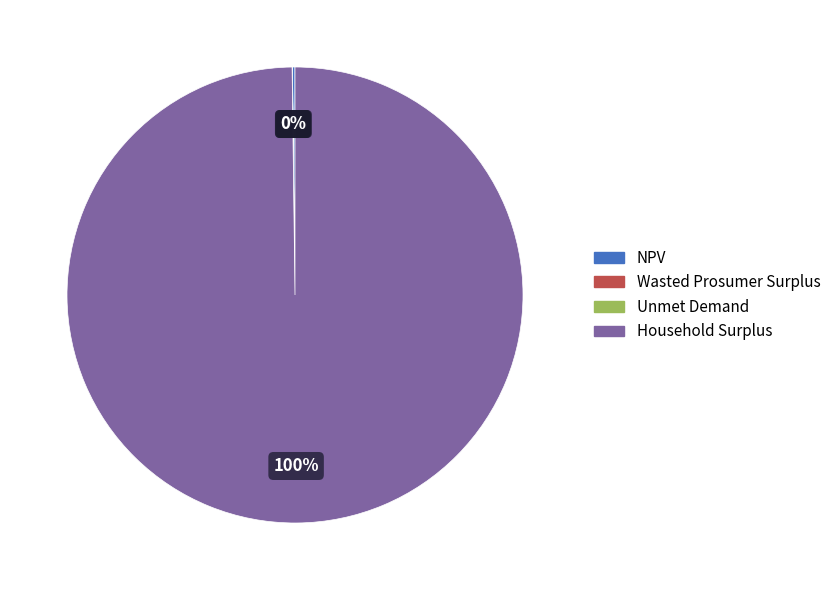

Which slice is the largest?

Household Surplus